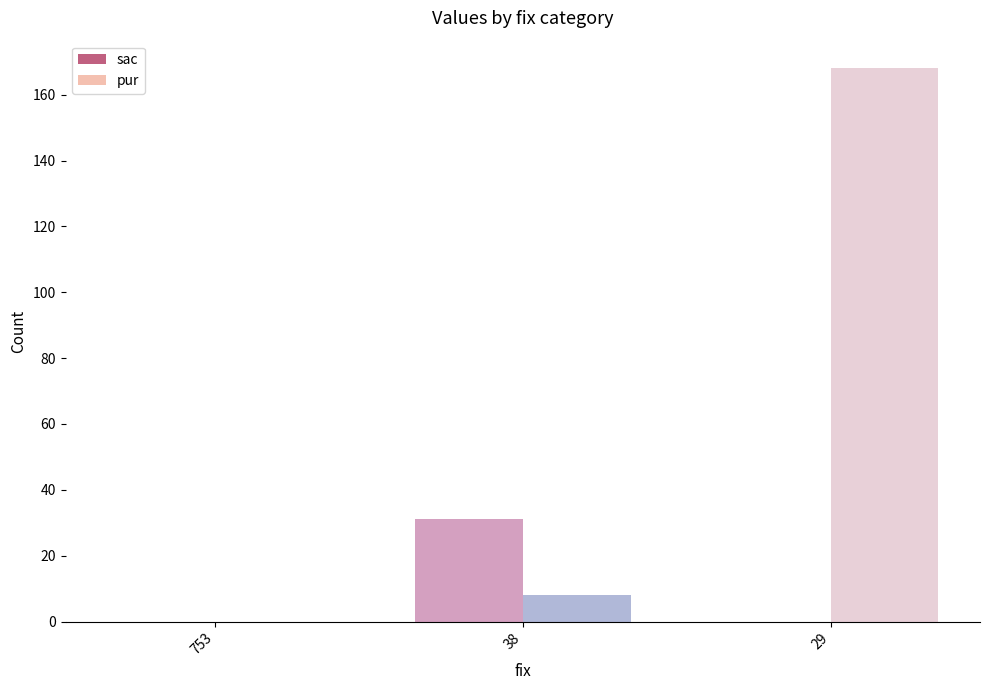

At which category is the sum across all series the highest?

29